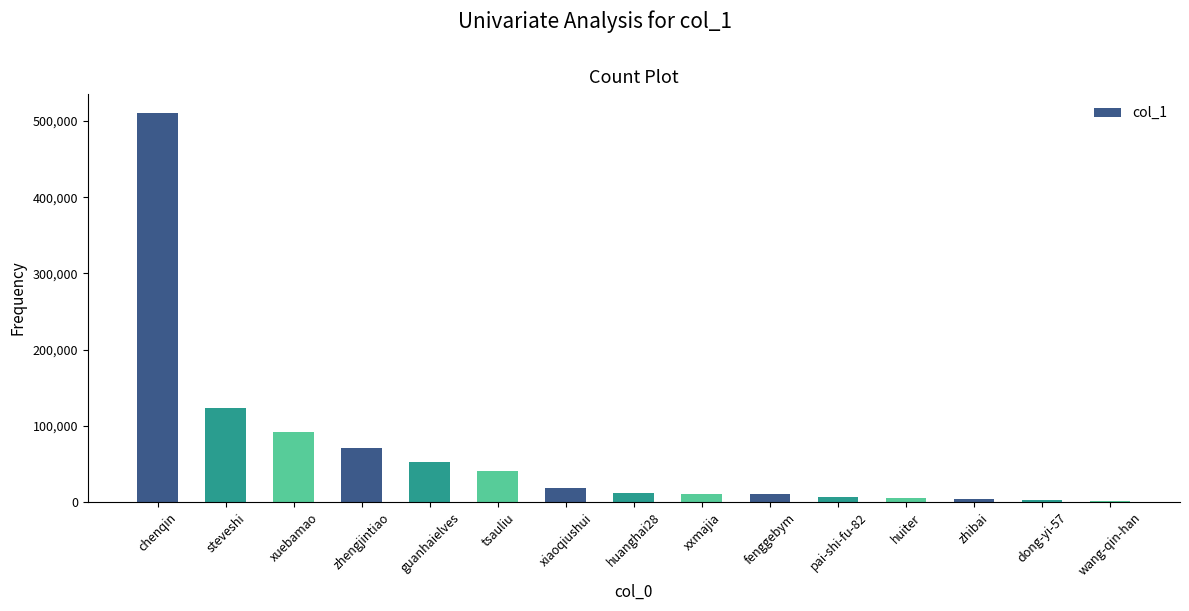

What is the maximum value shown in the chart?

510433